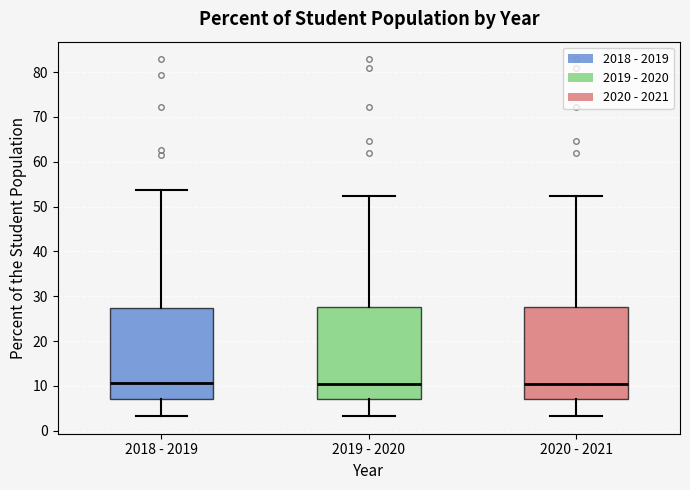

Reading left to right, read every box against the y-axis: the position of its median line, the range the box covers, and the ends of its whiskers. The values are not printed on the chart, so give them approximately, as read against the axis.

2018 - 2019: median 11, box 7 to 27, whiskers 3 to 54
2019 - 2020: median 10, box 7 to 28, whiskers 3 to 52
2020 - 2021: median 10, box 7 to 28, whiskers 3 to 52